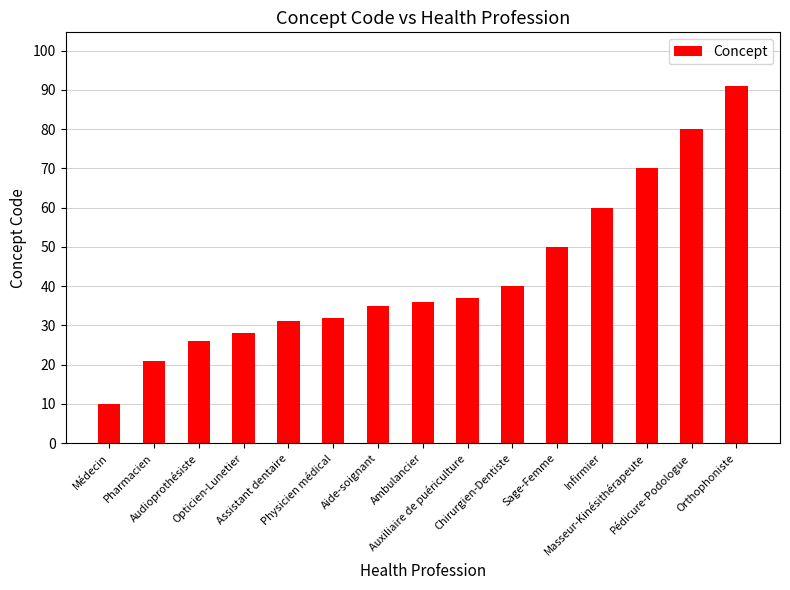

Reading right to left, extract all data points from this chart.

91	80	70	60	50	40	37	36	35	32	31	28	26	21	10